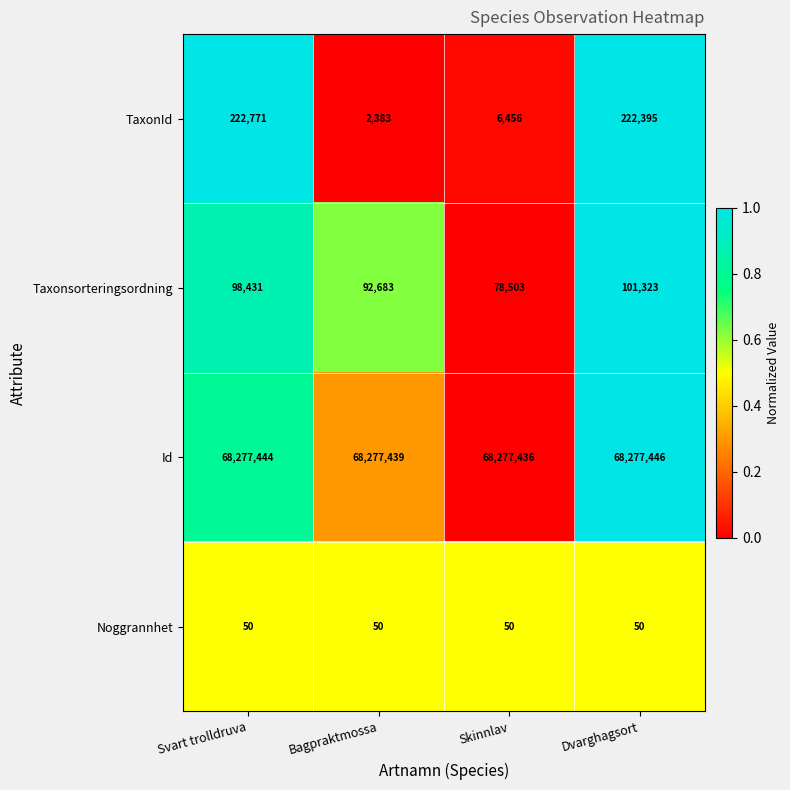

How many data points does each series have?

4